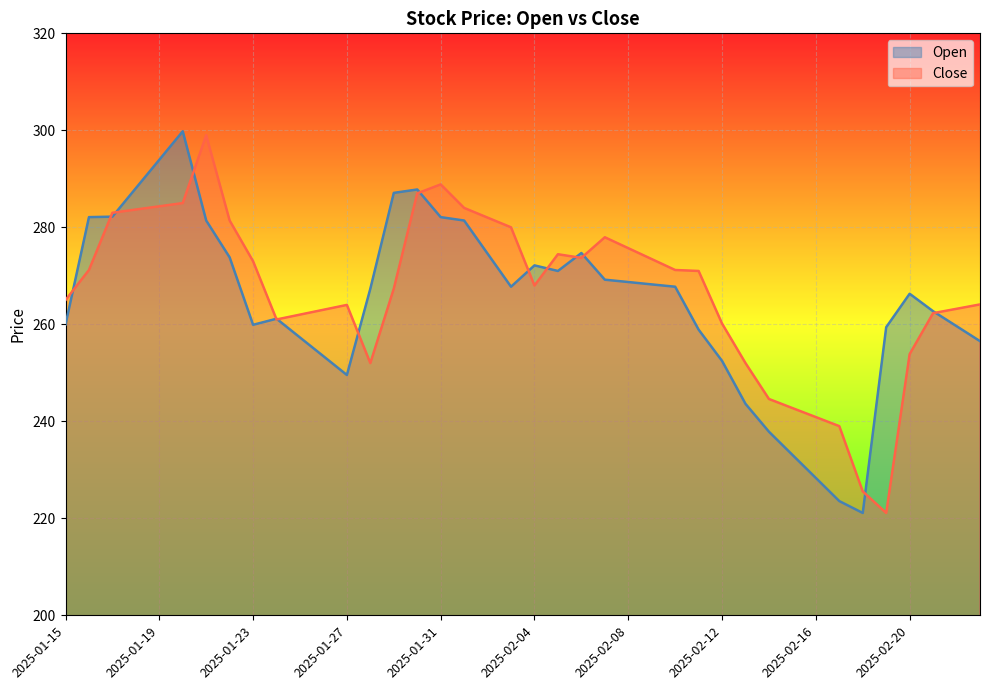

Between 2025-01-31 and 2025-02-14, which series saw the biggest shift?

Open